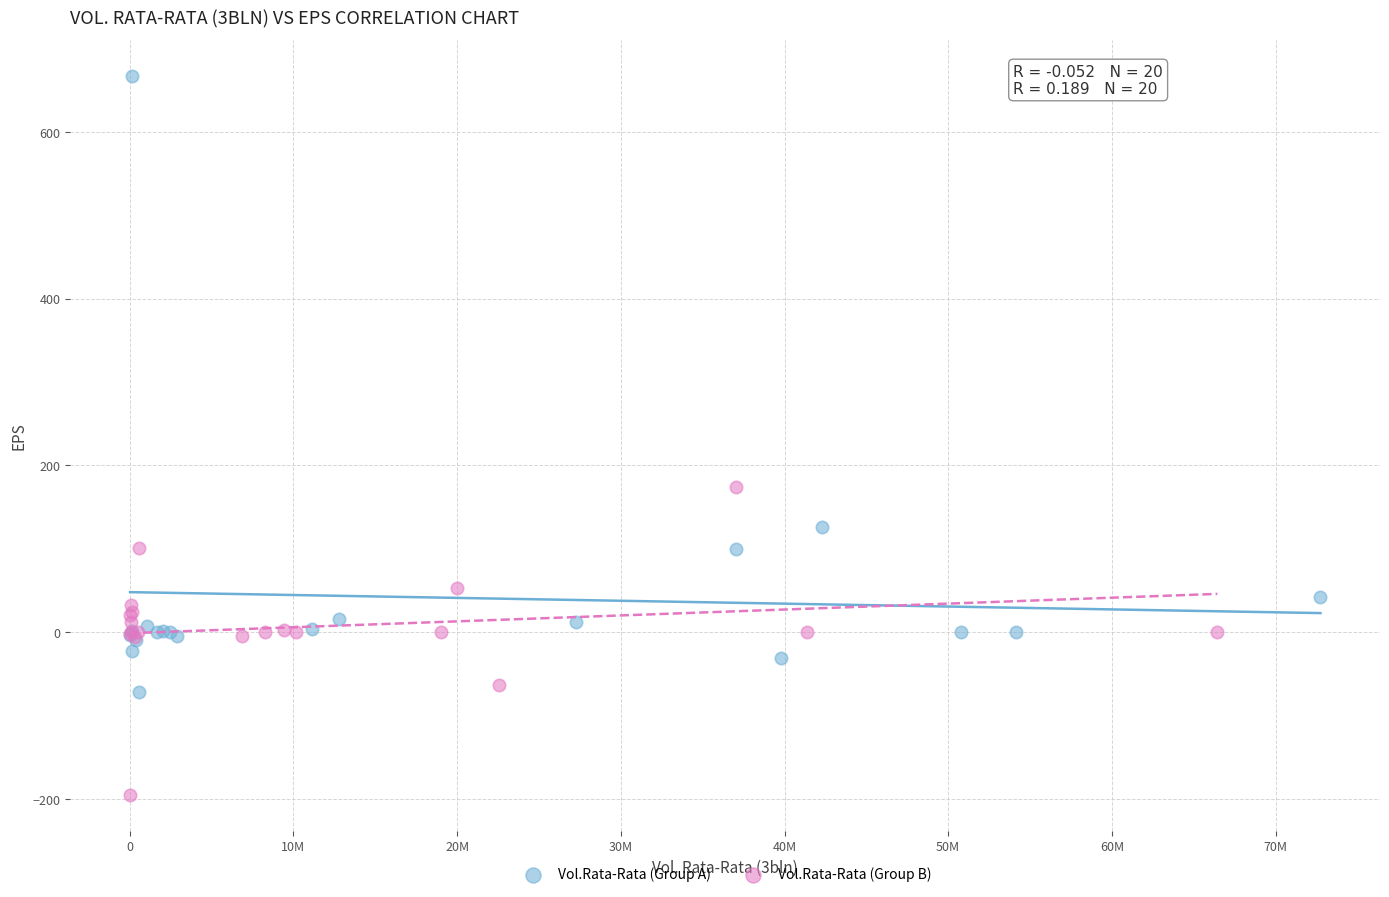

What are all the series names shown in the legend?

Vol.Rata-Rata (Group A), Vol.Rata-Rata (Group B)